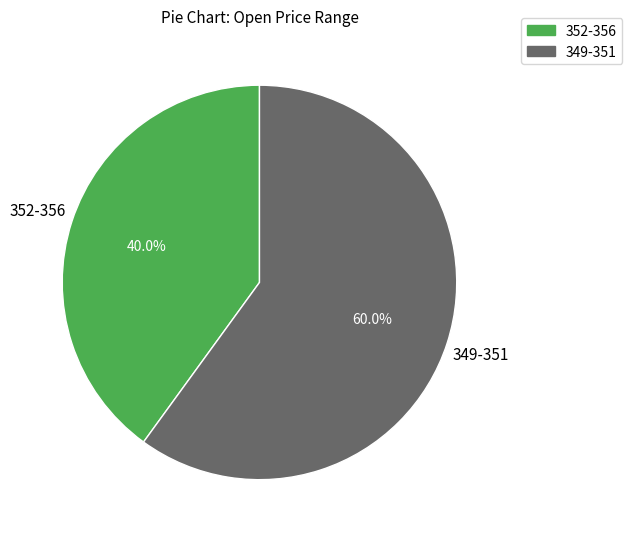

To the nearest percent, what is the difference between the largest and smallest slice percentages?

20%